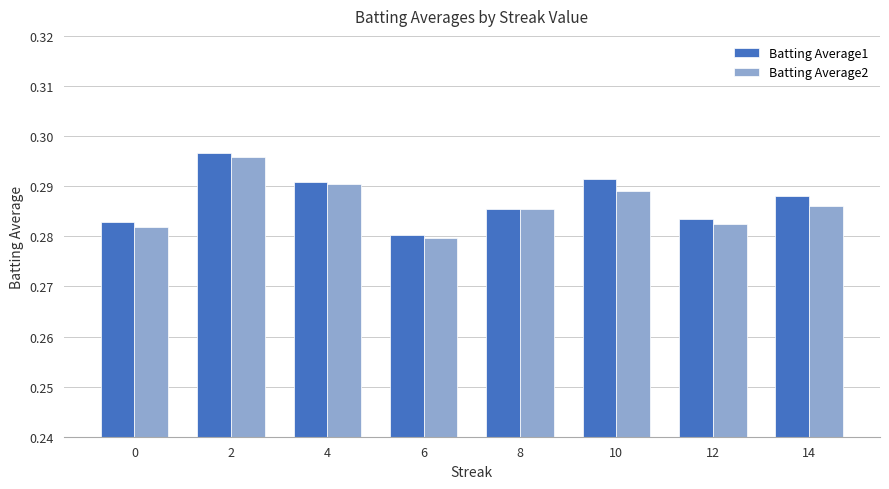

Is the value of Batting Average1 at 10 greater than the value of Batting Average2 at 8?

Yes